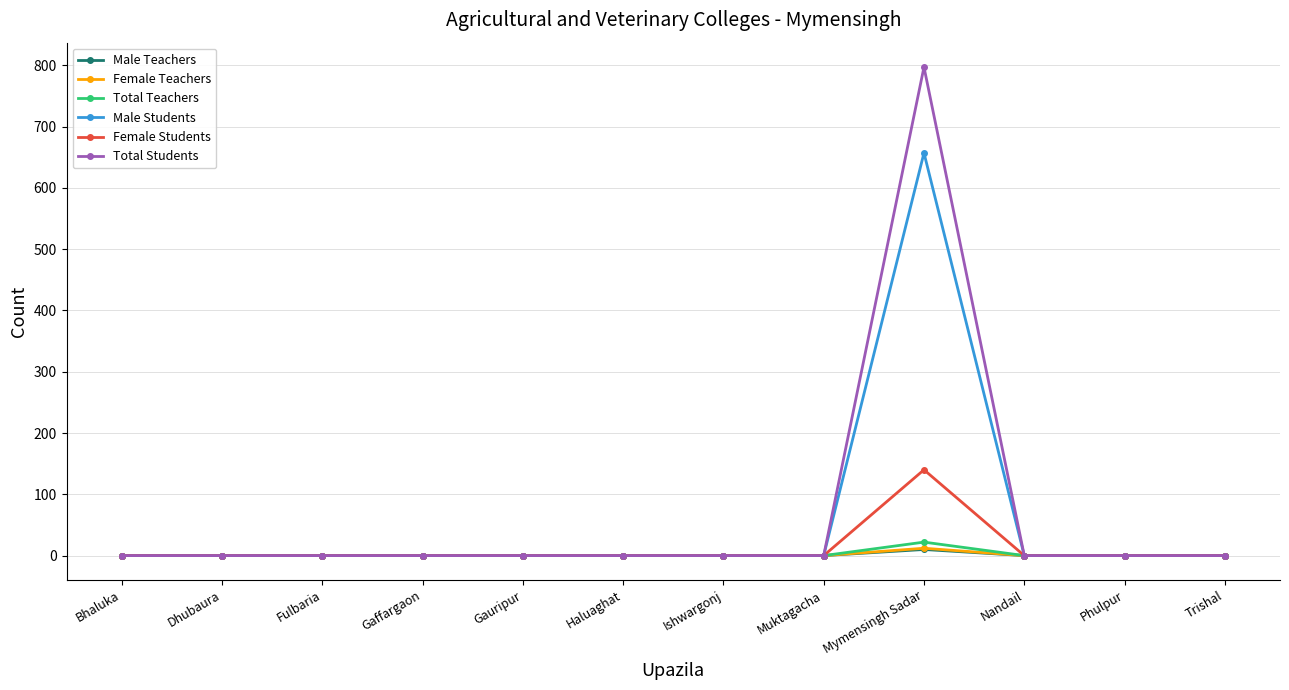

At how many categories does at least one series exceed 153?

1